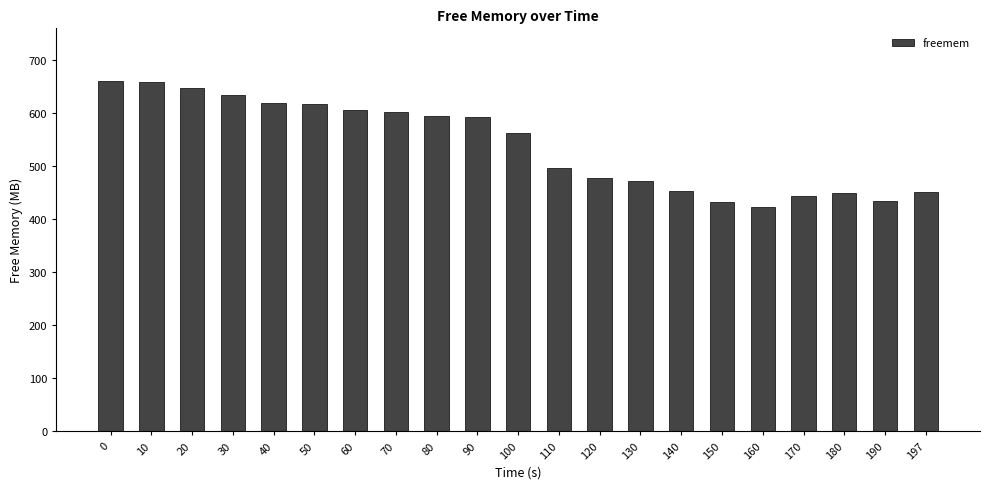

What is the greatest value displayed?

661.1